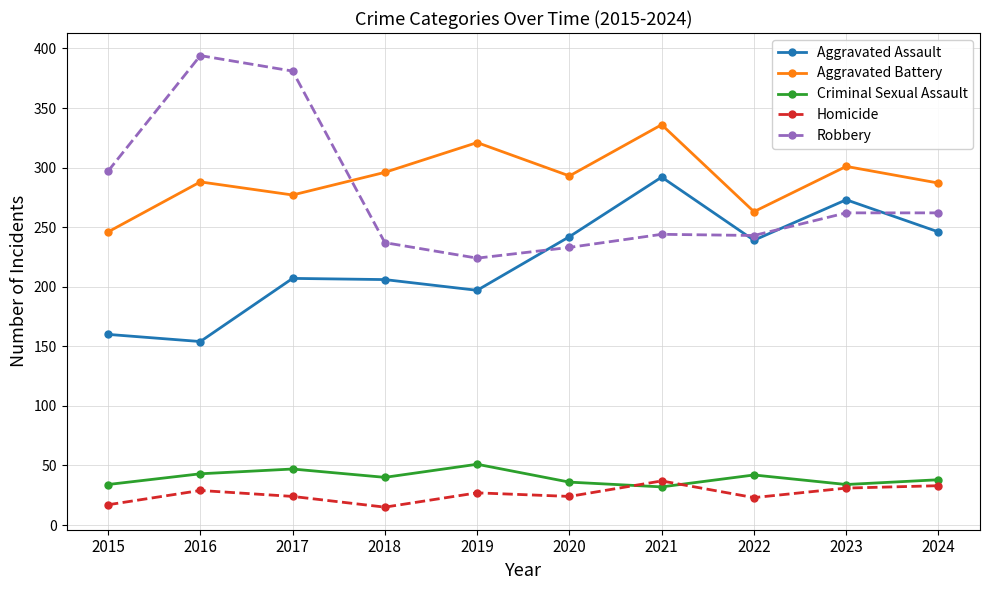

What is the value of the Robbery point at the 2nd from the left?

394